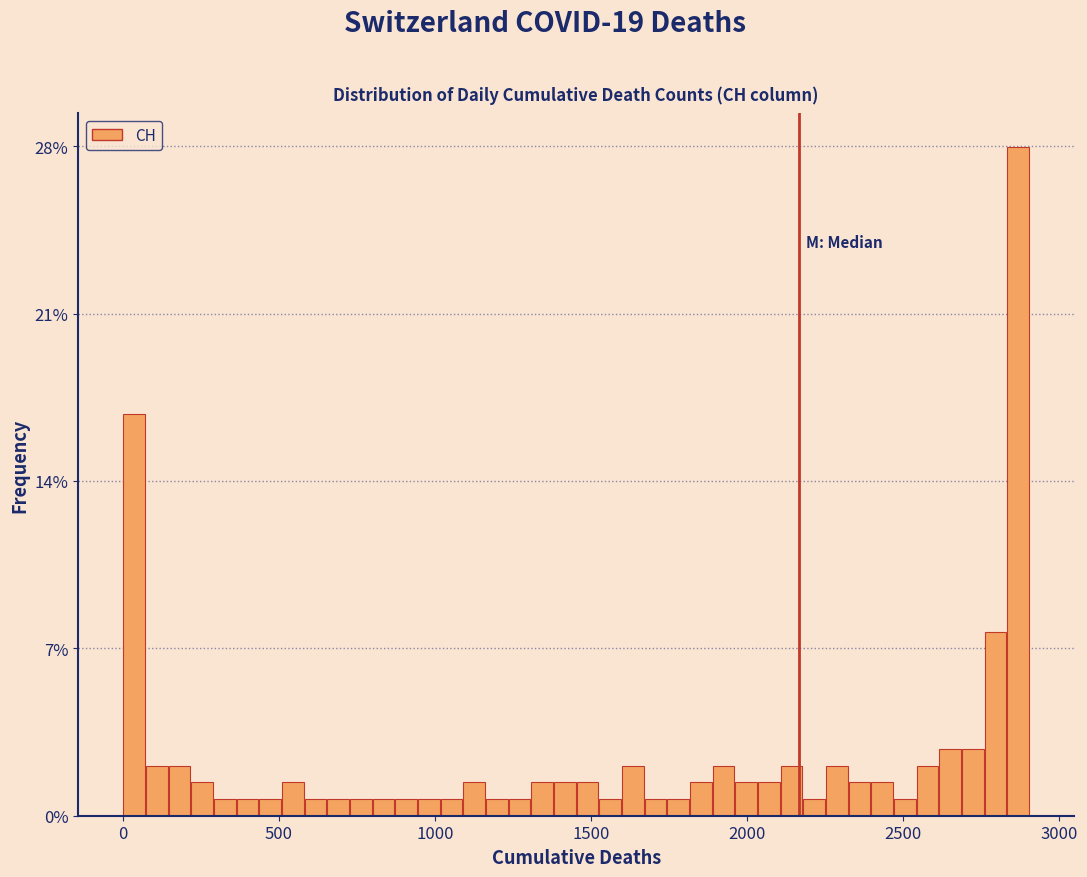

Read against the x-axis, roughly where is the centre of the tallest bar?

2850